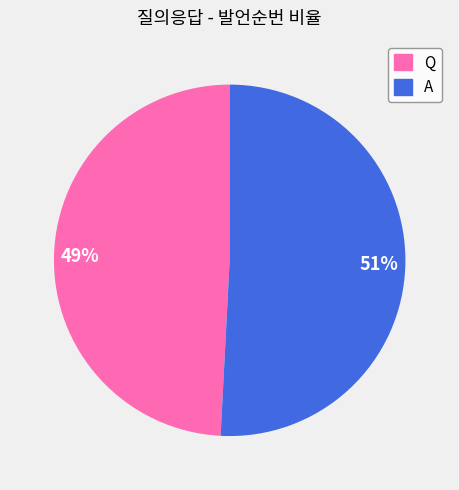

To the nearest percent, what is the average slice percentage?

50%